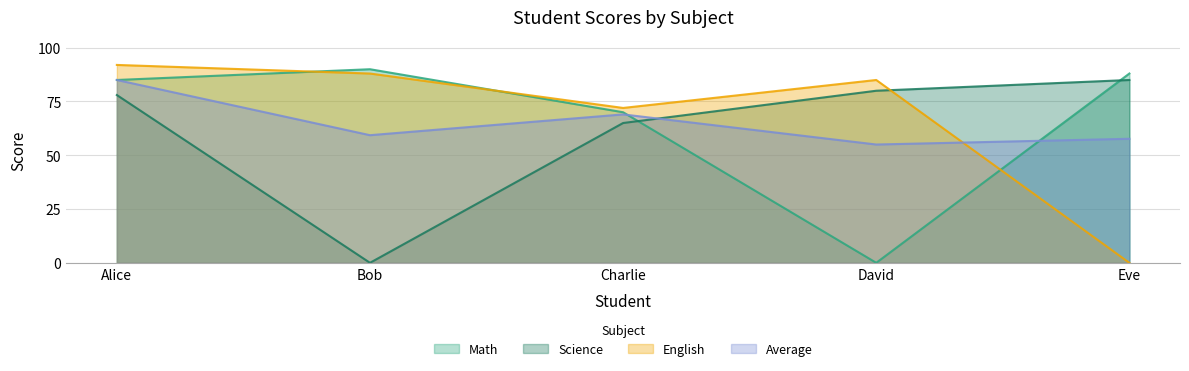

What is the label of the 2nd point from the left?

Bob